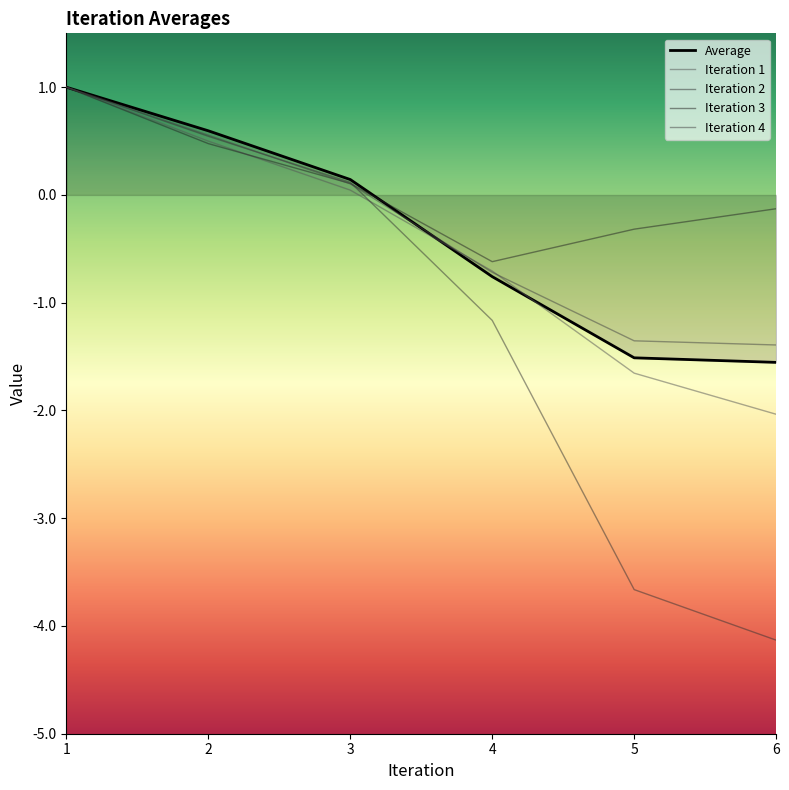

How many lines are shown in the chart?

5